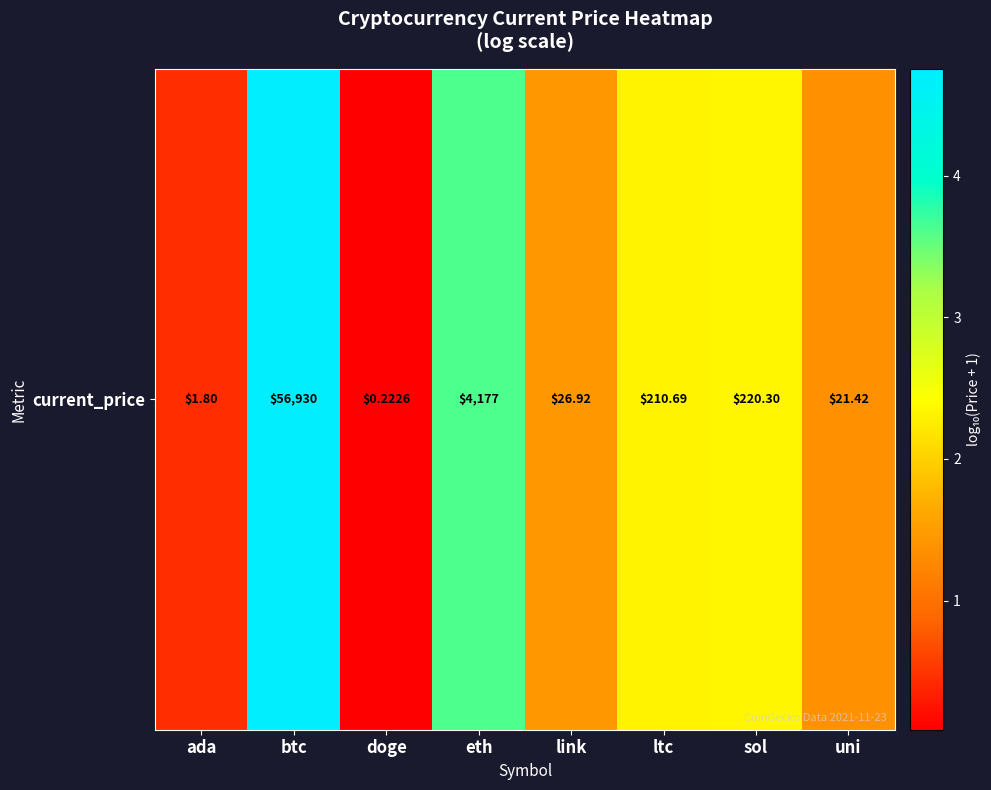

What is the change in value from doge to link?

+1.4